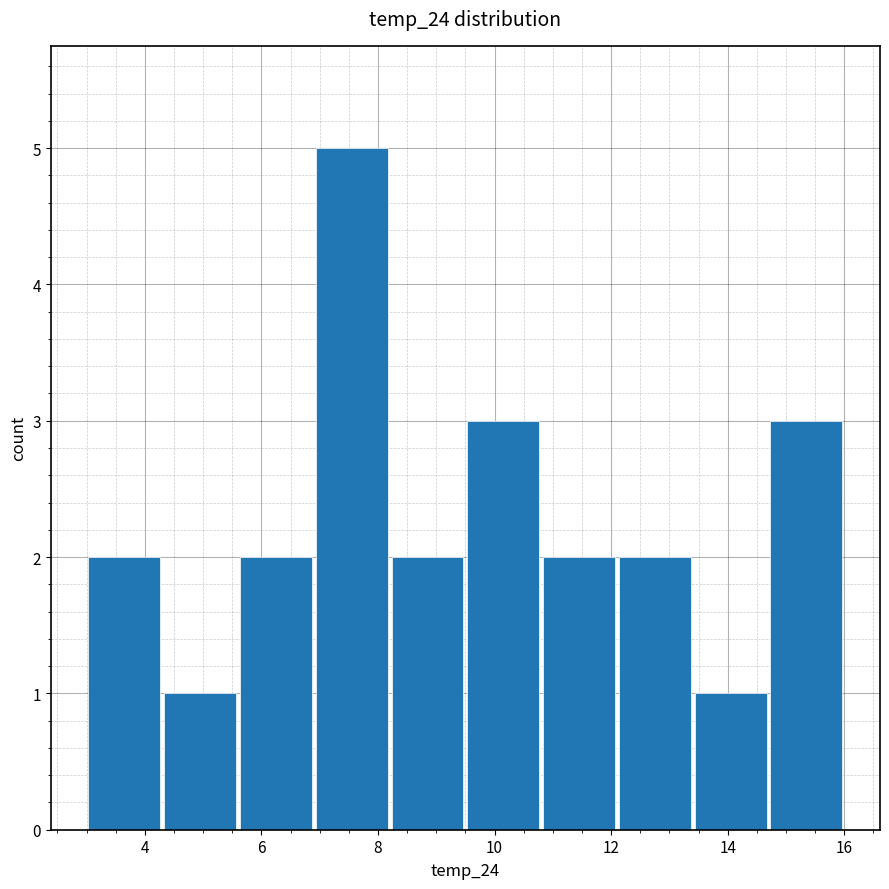

What is the height of the bar covering 6.9 to 8.2 on the x-axis? Neither the bar edges nor the heights are printed on the chart, so give them approximately, as read against the axes.

5